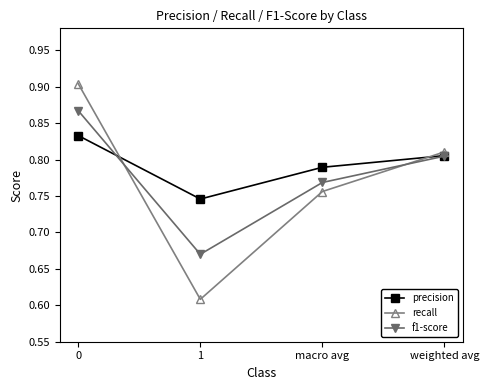

What is the label of the 2nd point from the left?

1